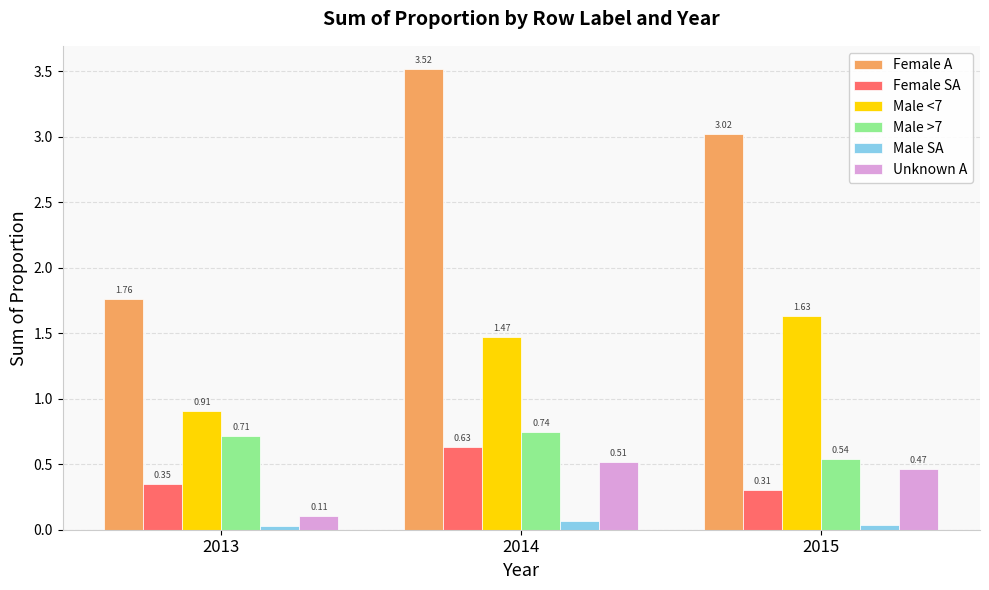

Is the value of Male >7 at 2013 greater than the value of Female SA at 2014?

Yes